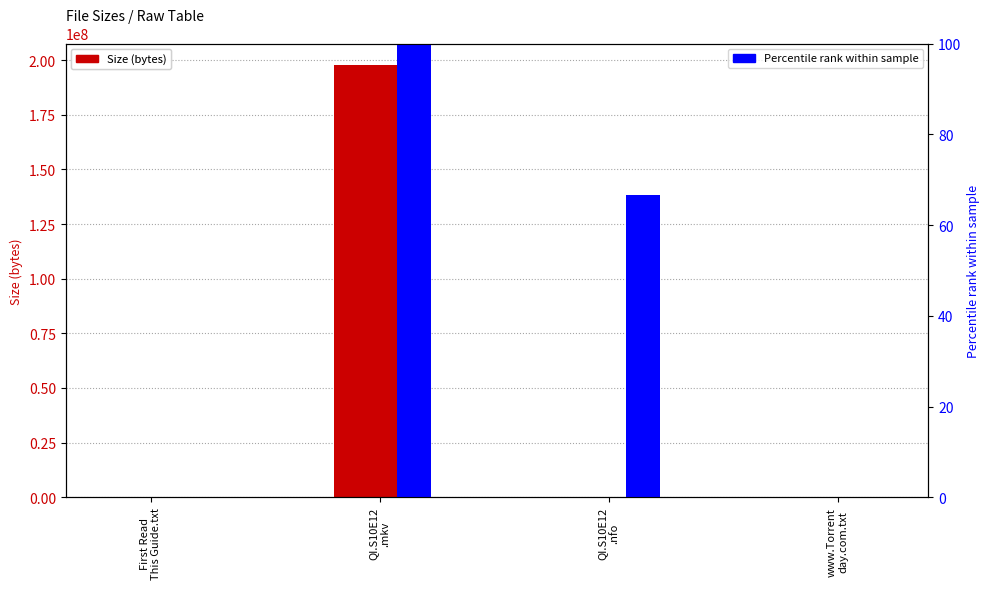

List the series in order of their overall mean, highest first.

Size (bytes), Percentile rank within sample